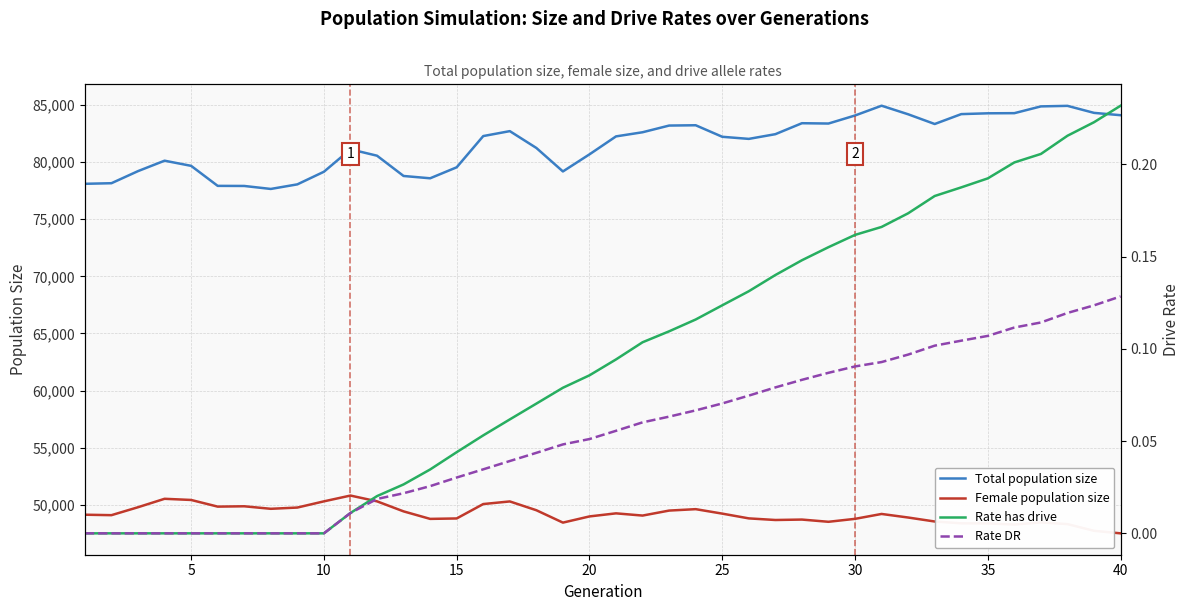

The value of Female population size at 20 is 86028. True or false?

False